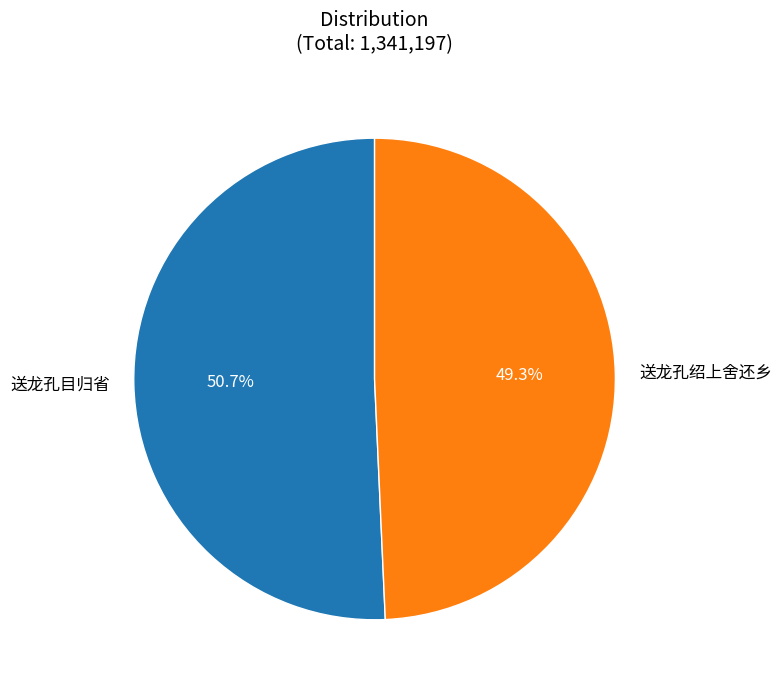

How many segments does this pie chart have?

2